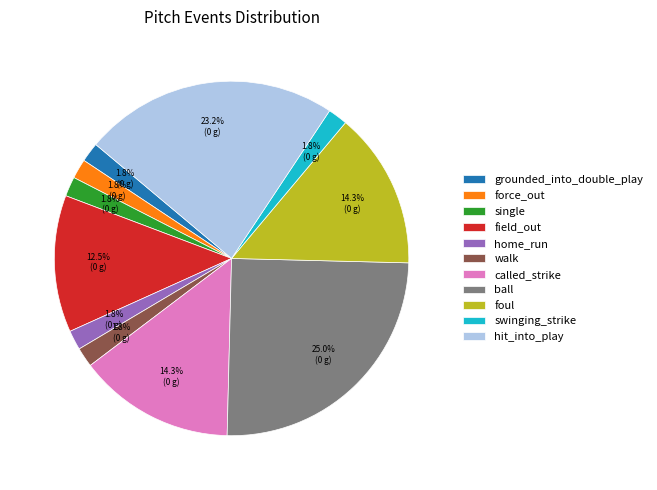

To the nearest percent, what portion does called_strike represent?

14%